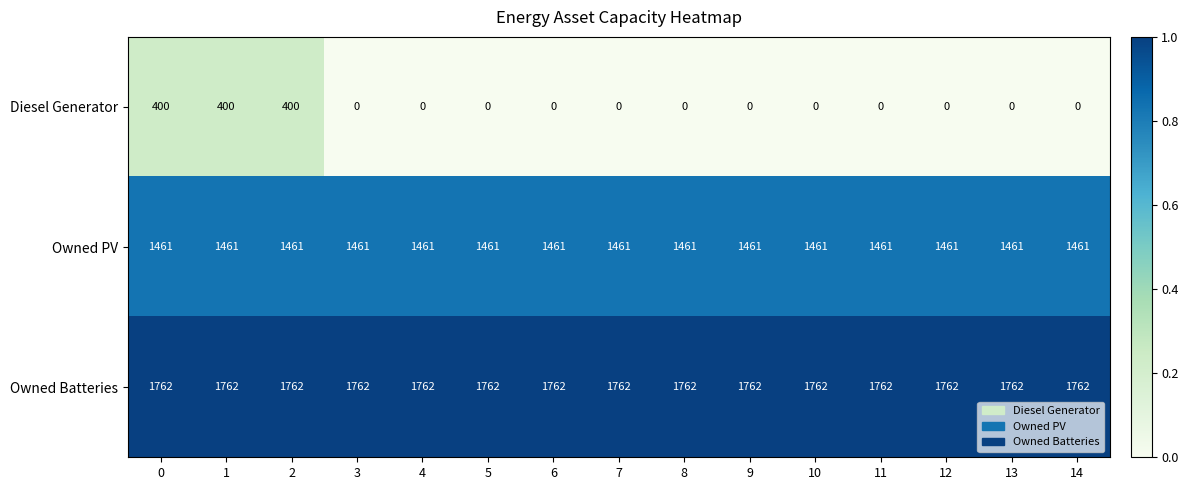

Rank the series at 4 from lowest to highest value.

Diesel Generator, Owned PV, Owned Batteries